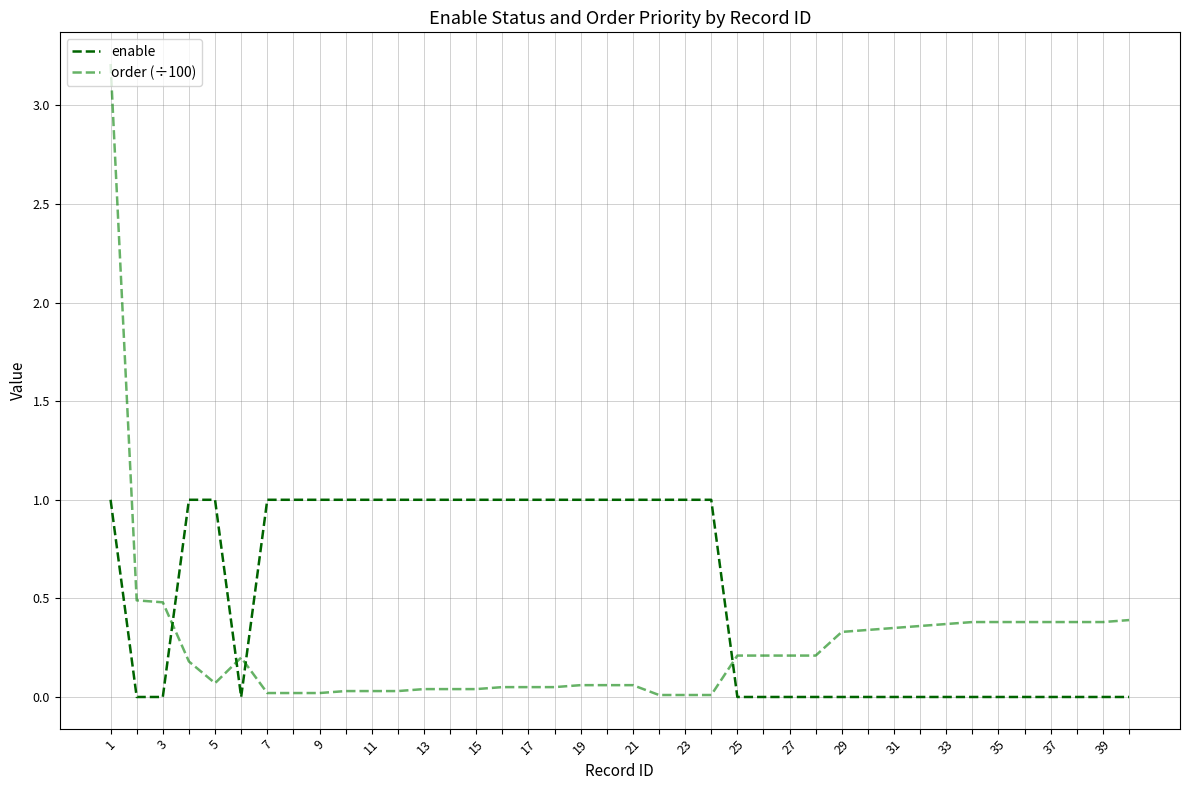

How many lines are shown in the chart?

2